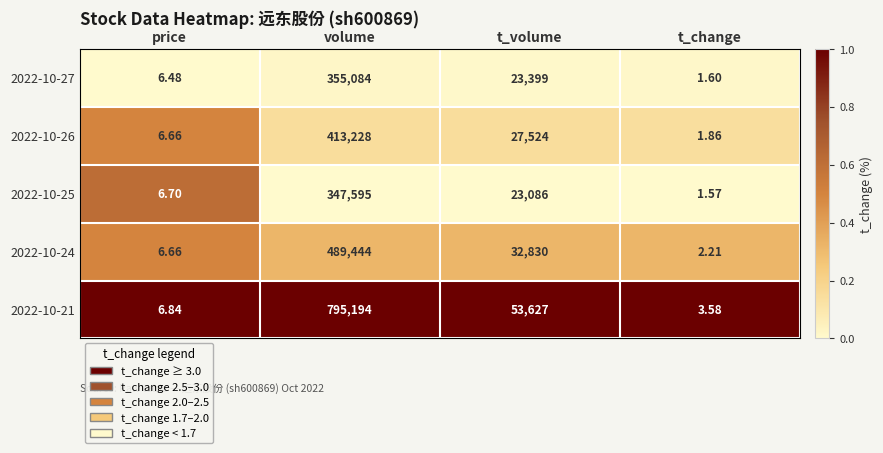

Where does the 2022-10-25 series first go above 23086?

volume